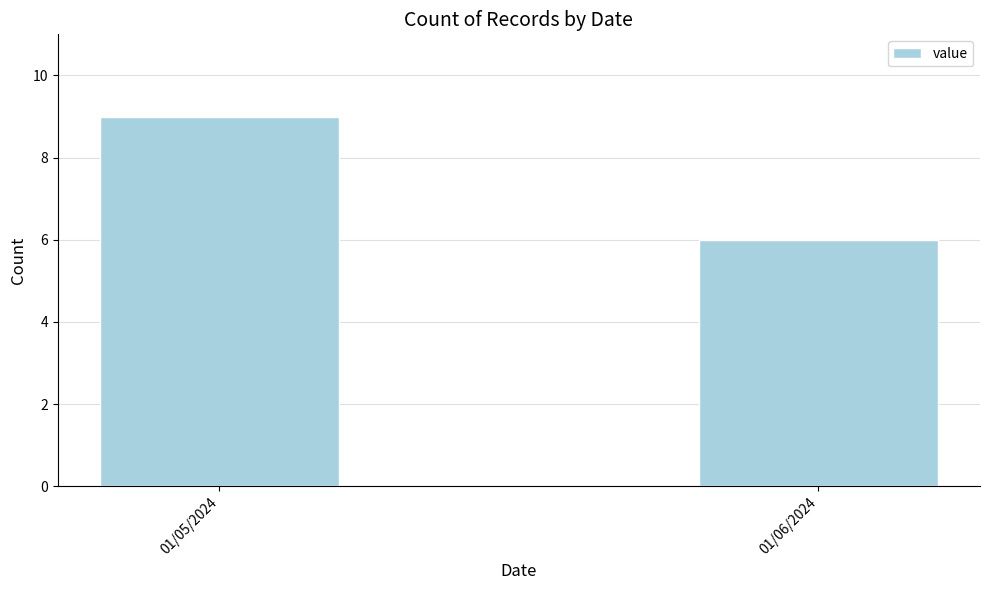

Reading right to left, what are all the values shown in this chart?

6	9